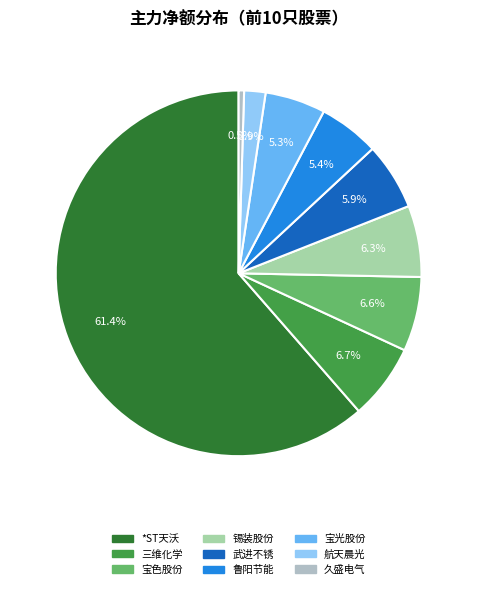

What is the majority slice?

*ST天沃